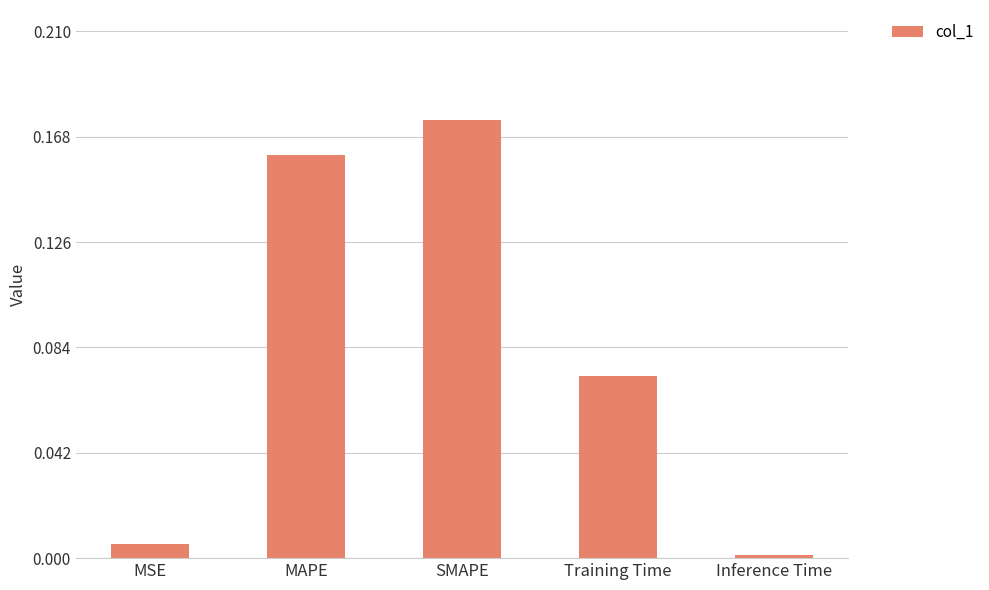

Which has a higher value, SMAPE or MAPE?

SMAPE